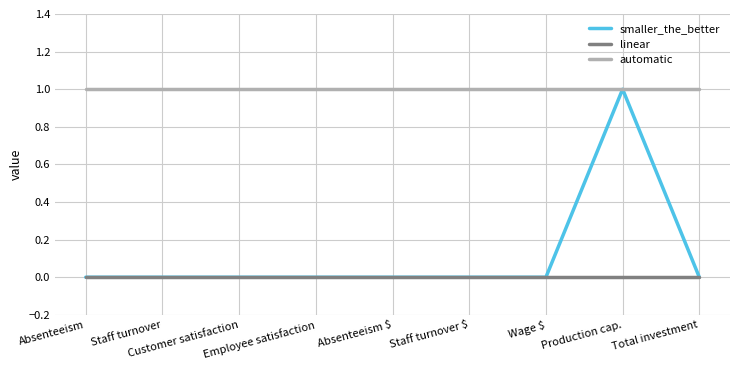

At how many categories does at least one series exceed 0?

9